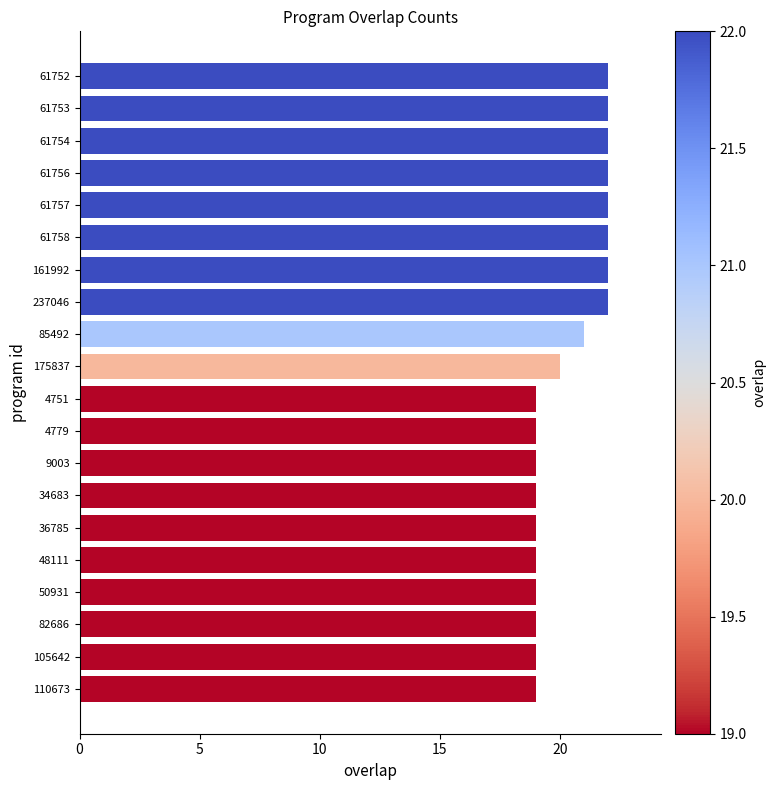

What is the smallest value displayed?

19